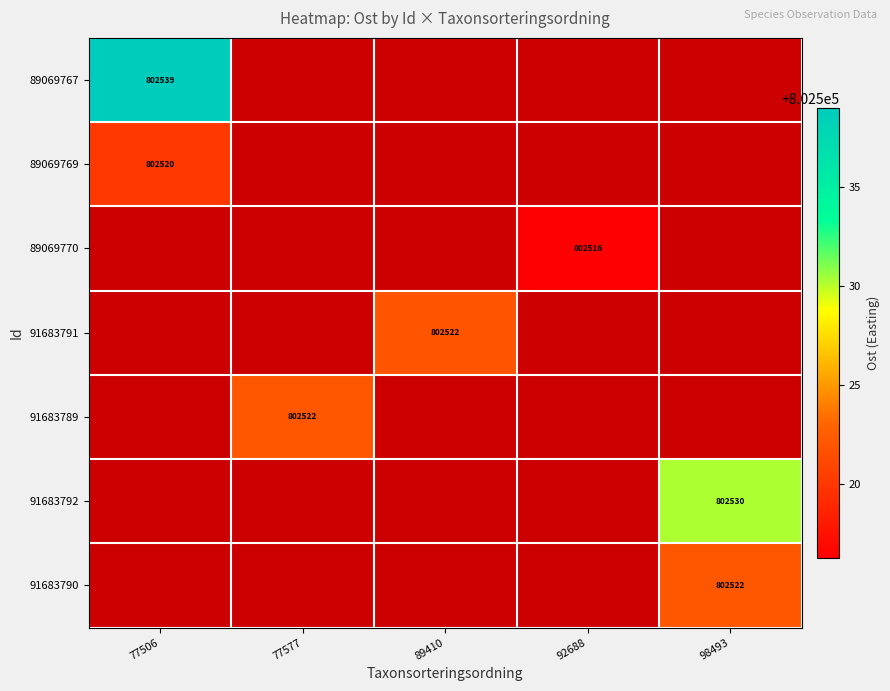

Between 98493 and 77506, which is larger?

77506